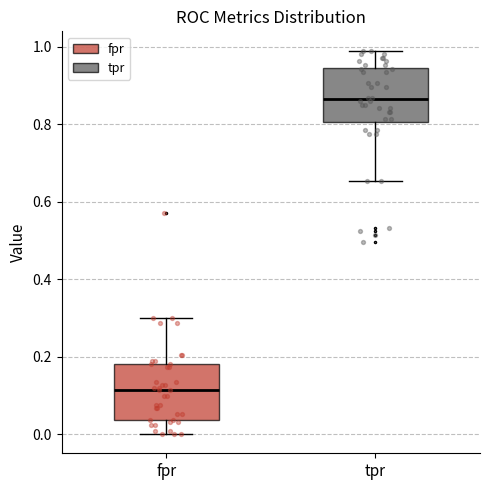

Where does the lower whisker of the box for fpr end on the y-axis? The values are not printed on the chart, so give them approximately, as read against the axis.

0.00